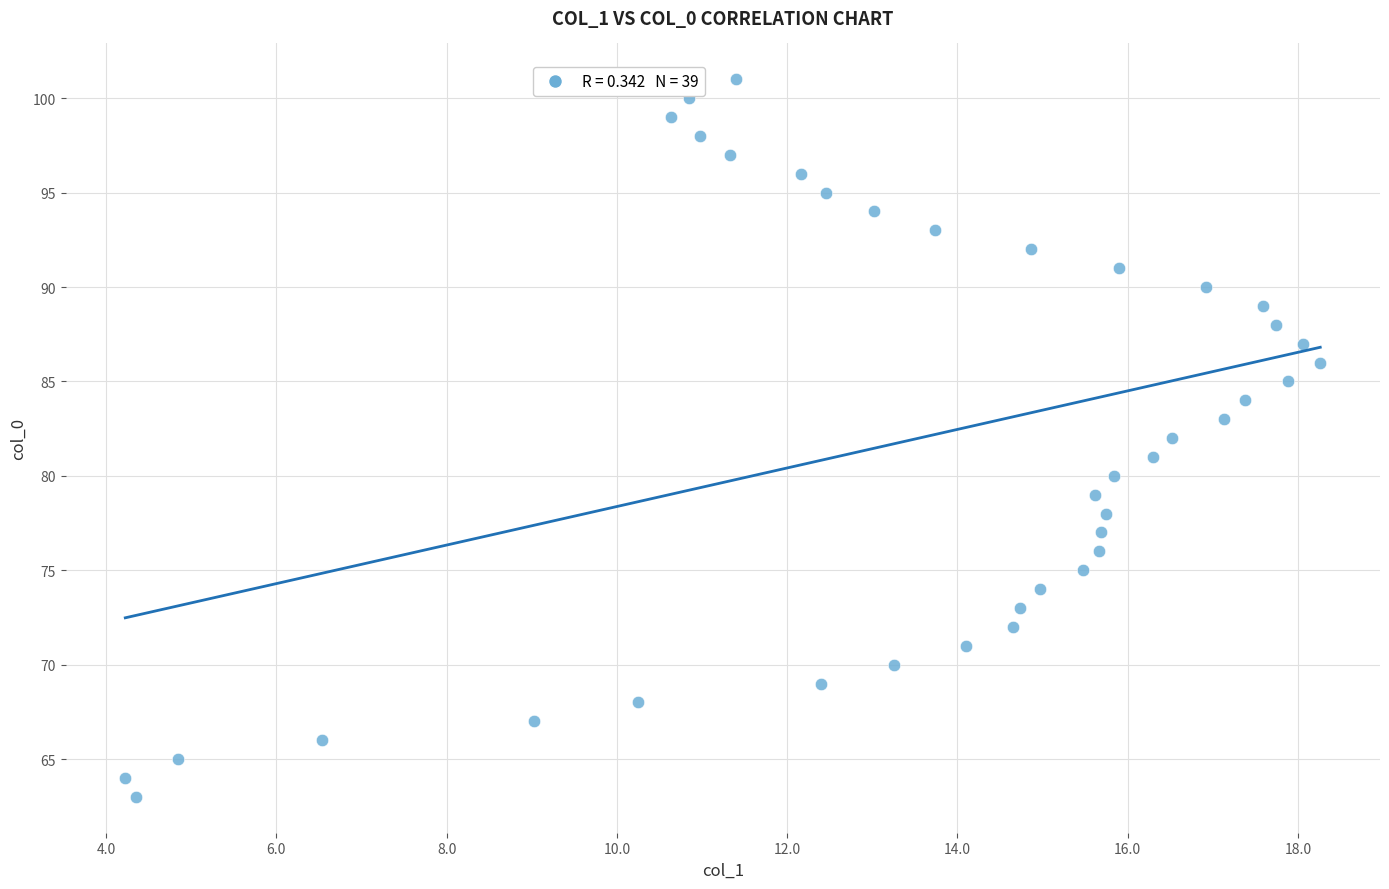

What is the range of Y values (max minus min)?

38